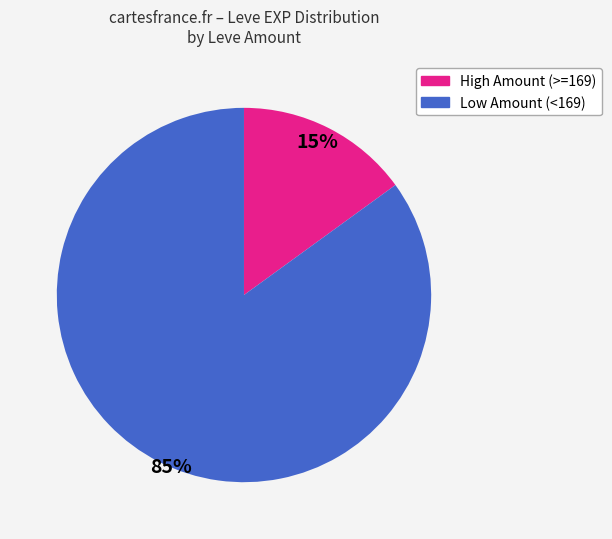

How many segments does this pie chart have?

2